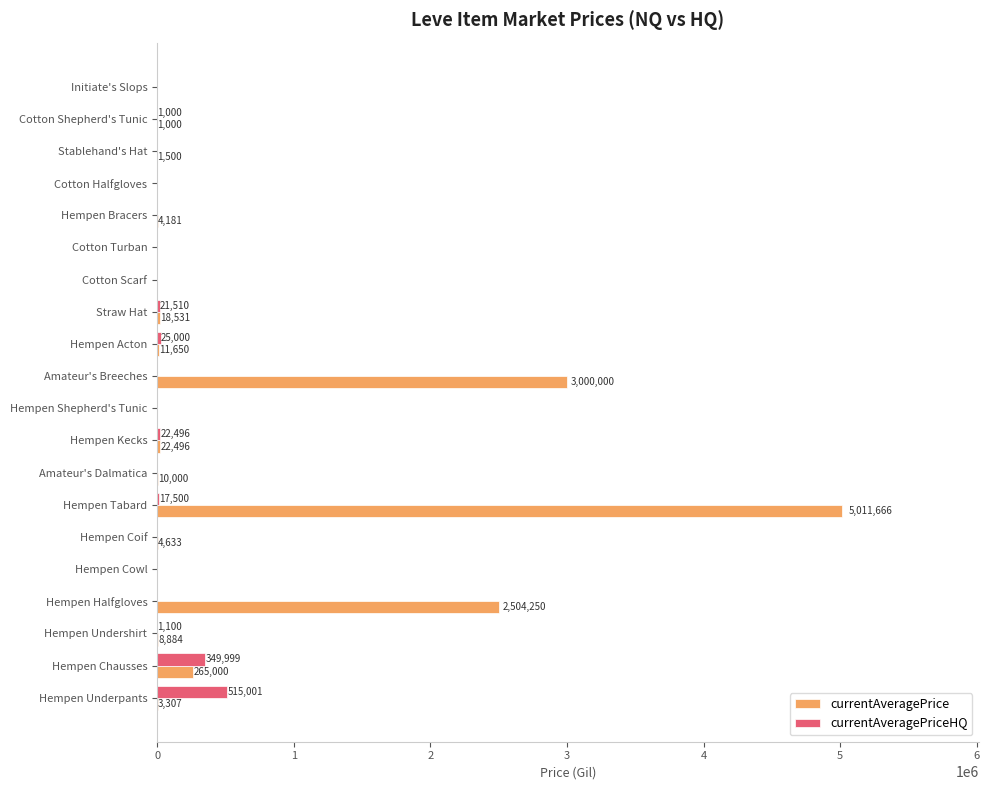

Which series has the largest total across all categories?

currentAveragePrice